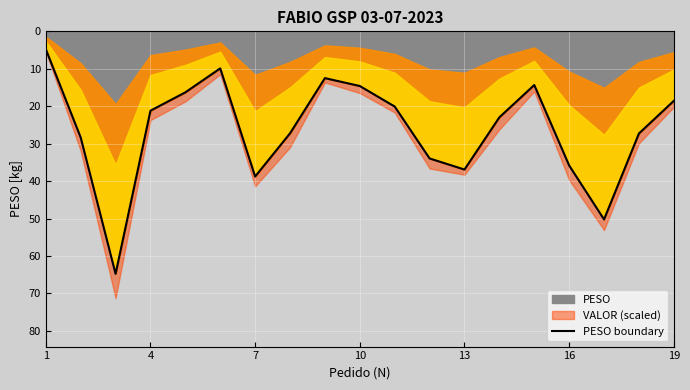

True or false: PESO has a value of 11.0 at 19.

False